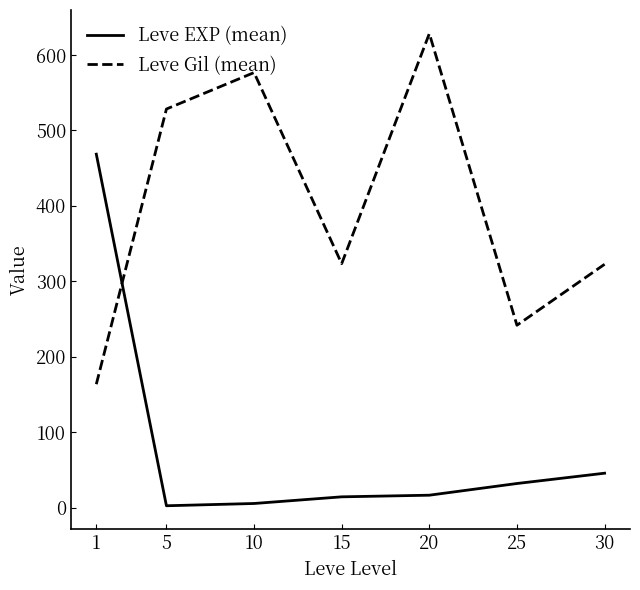

Between 10 and 25, which series saw the biggest shift?

Leve Gil (mean)